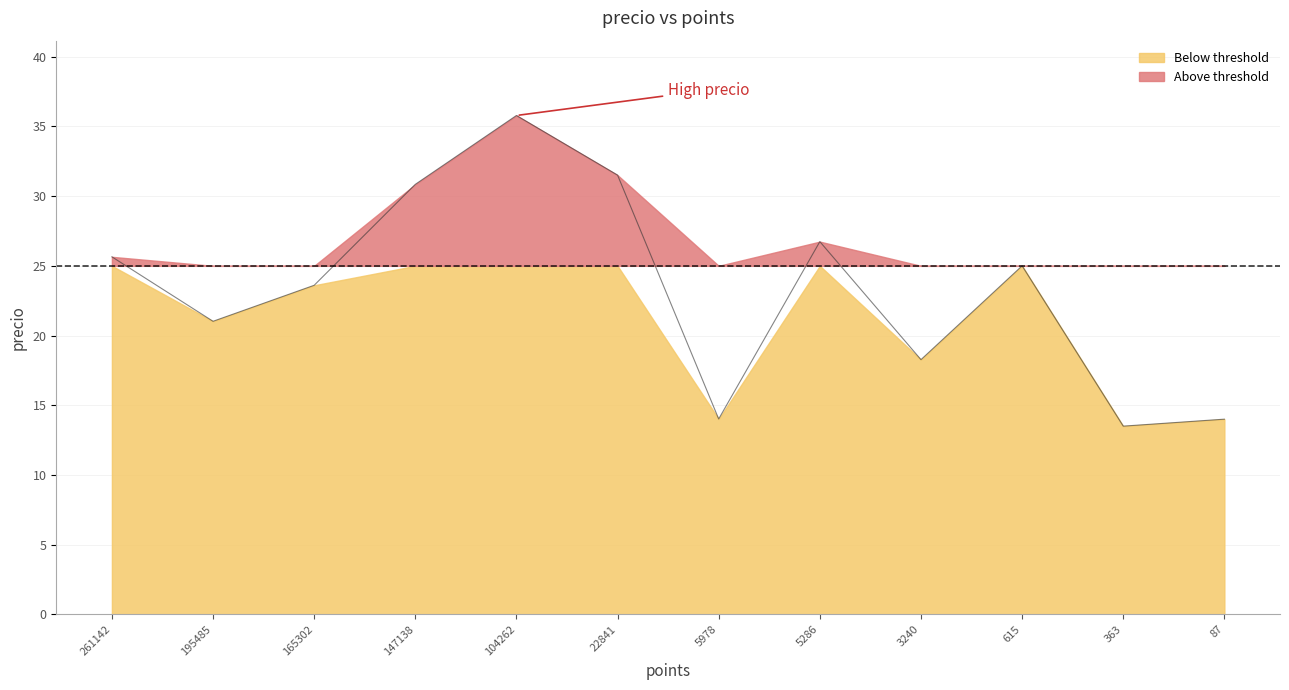

What is the sum of all values?

279.9